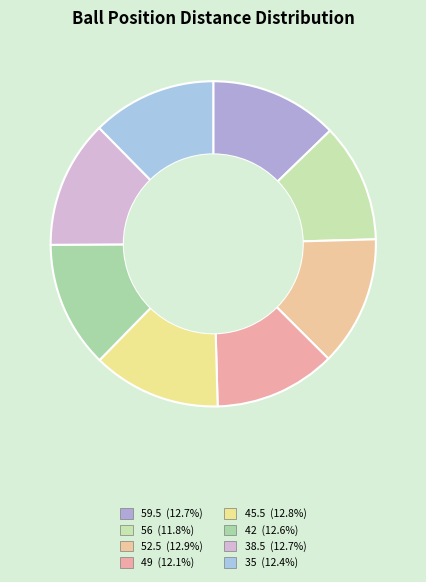

Count the number of slices in the pie.

8